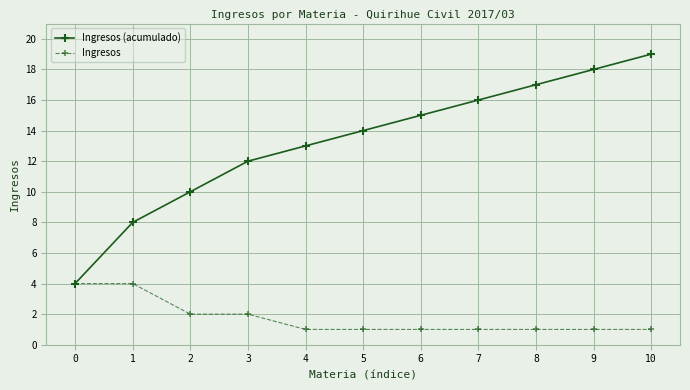

What value does the Ingresos (acumulado) series have at 6, to the nearest 5?

15